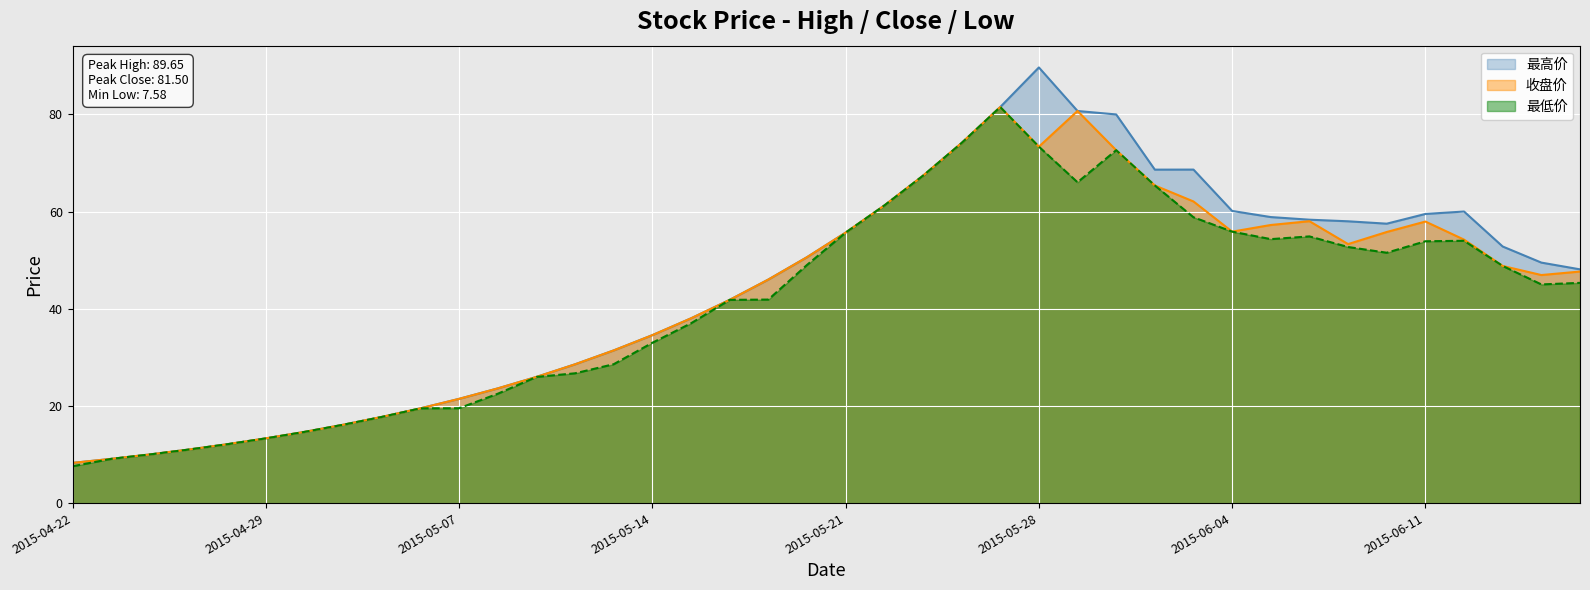

How many values in the 最低价 series are below 45?

19